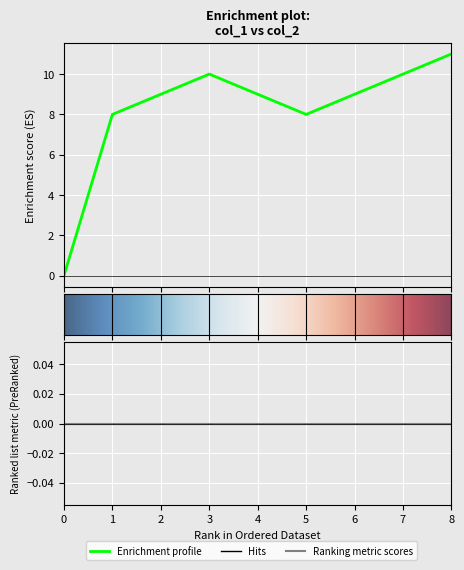

What is the value of the 7th point from the left?

9